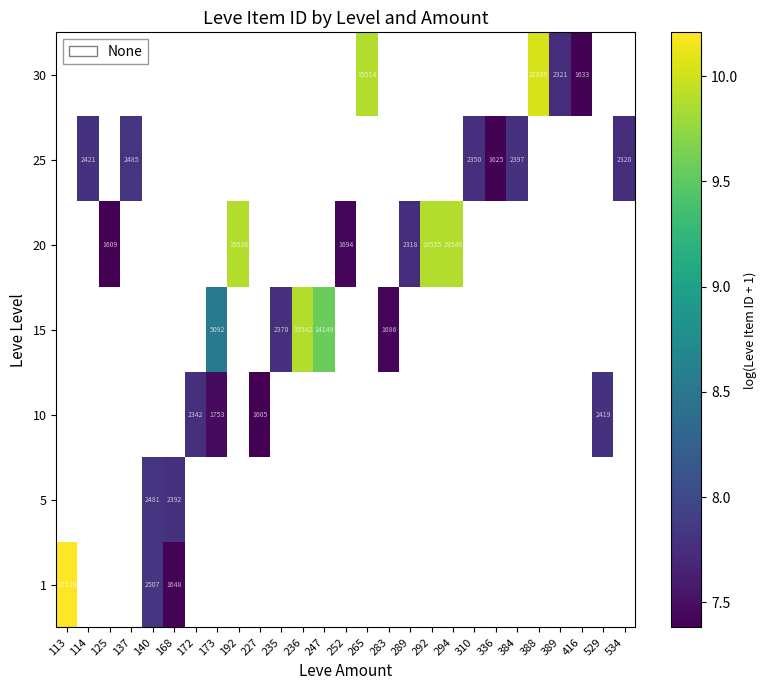

At which label does 20 first exceed 7?

125